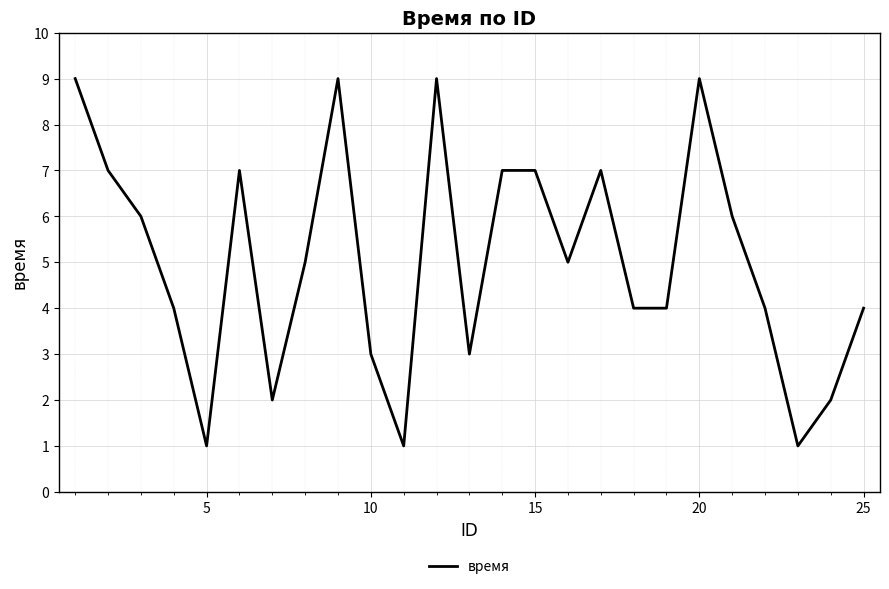

What is the maximum value shown in the chart?

9